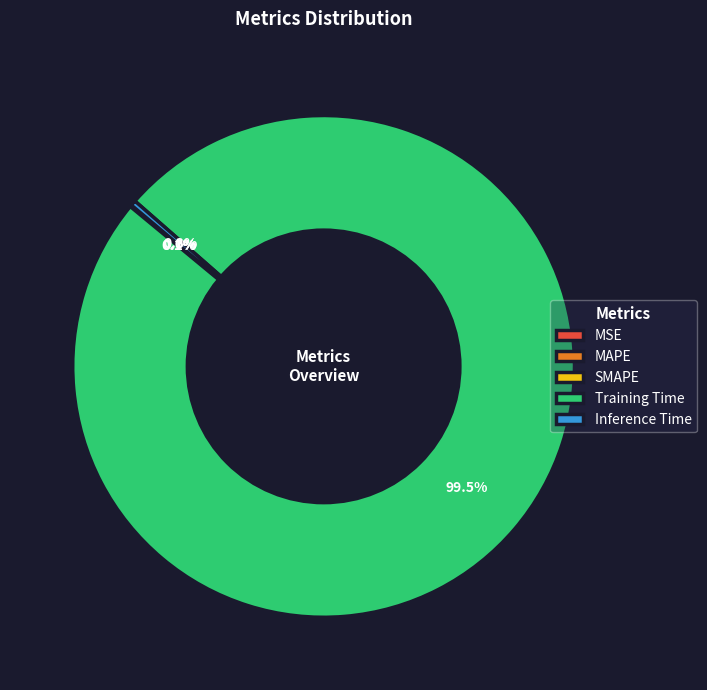

Which slice is the largest?

Training Time